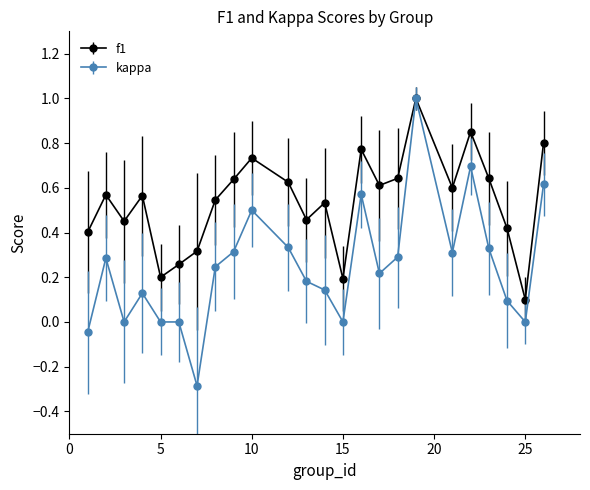

Which series has the largest total across all categories?

f1